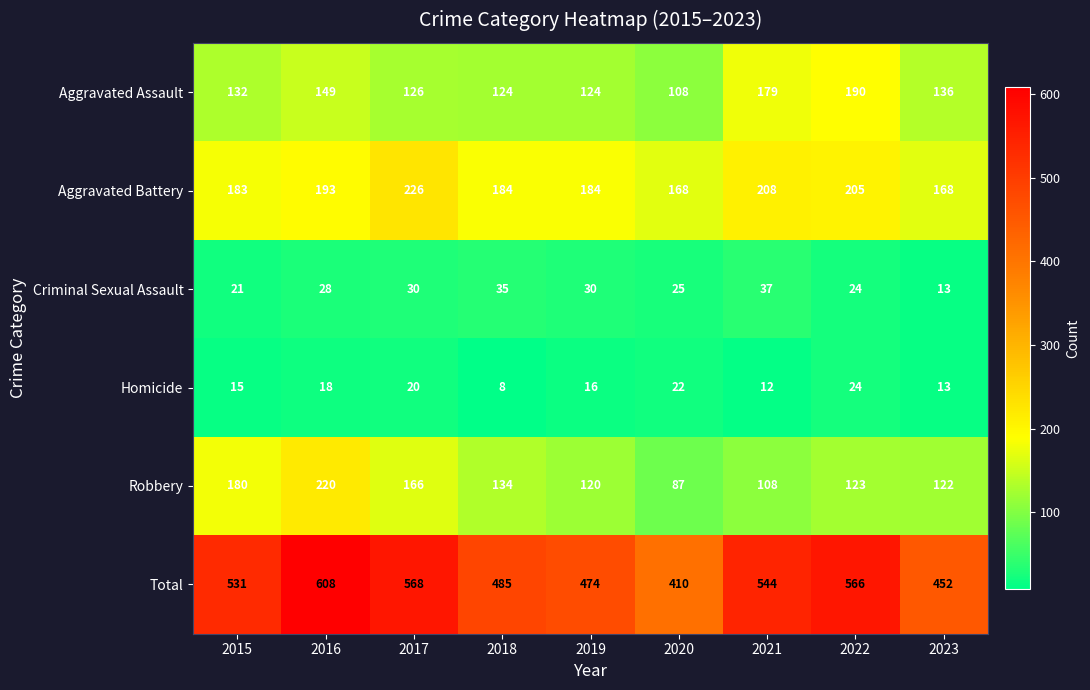

Rank the series by their maximum value, from highest to lowest.

Total, Aggravated Battery, Robbery, Aggravated Assault, Criminal Sexual Assault, Homicide